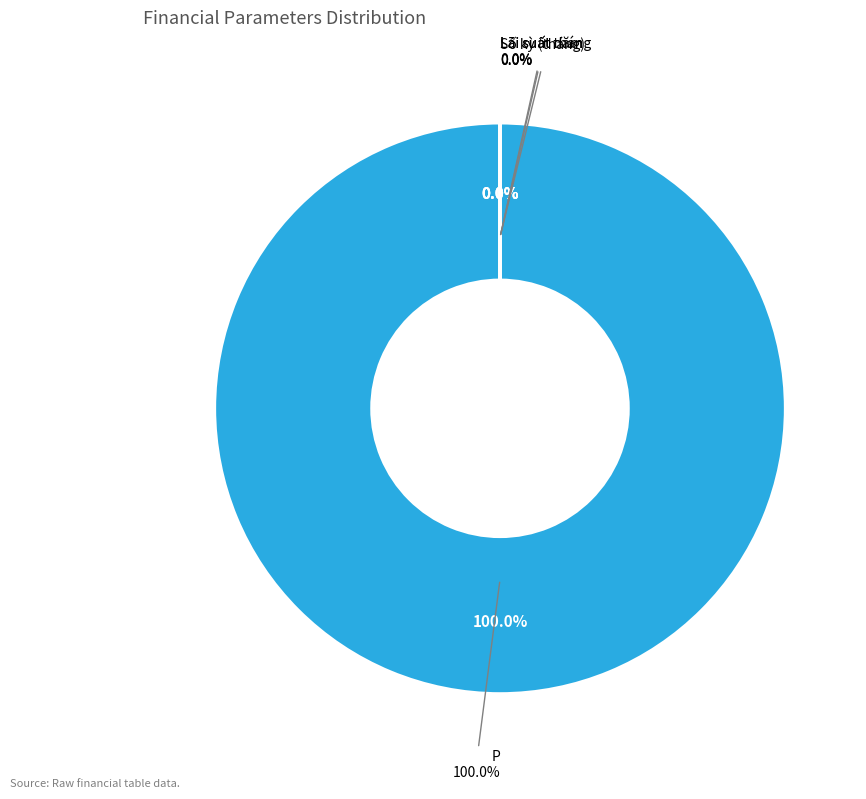

Which slice is the largest?

P